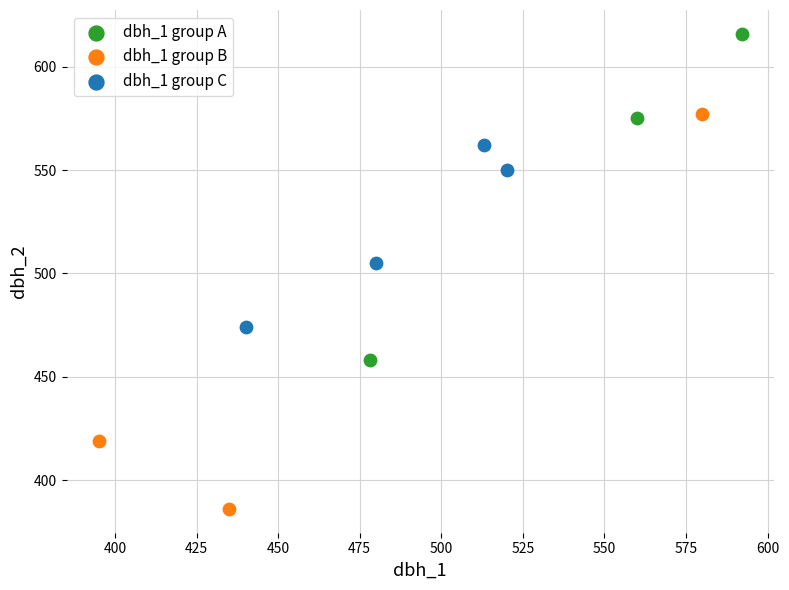

Which series contains the highest Y value?

dbh_1 group A